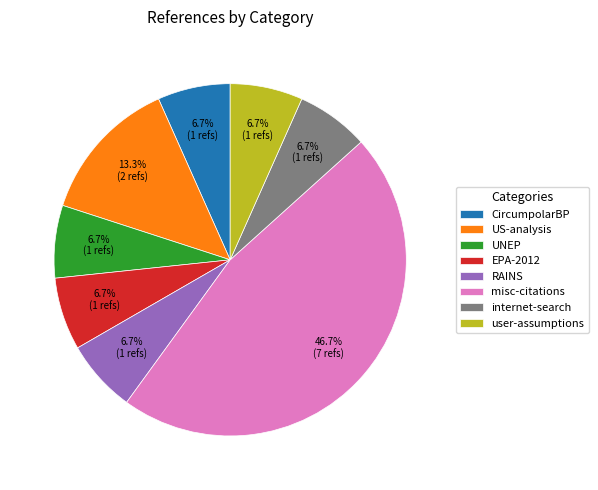

What is the largest slice in the pie chart?

misc-citations